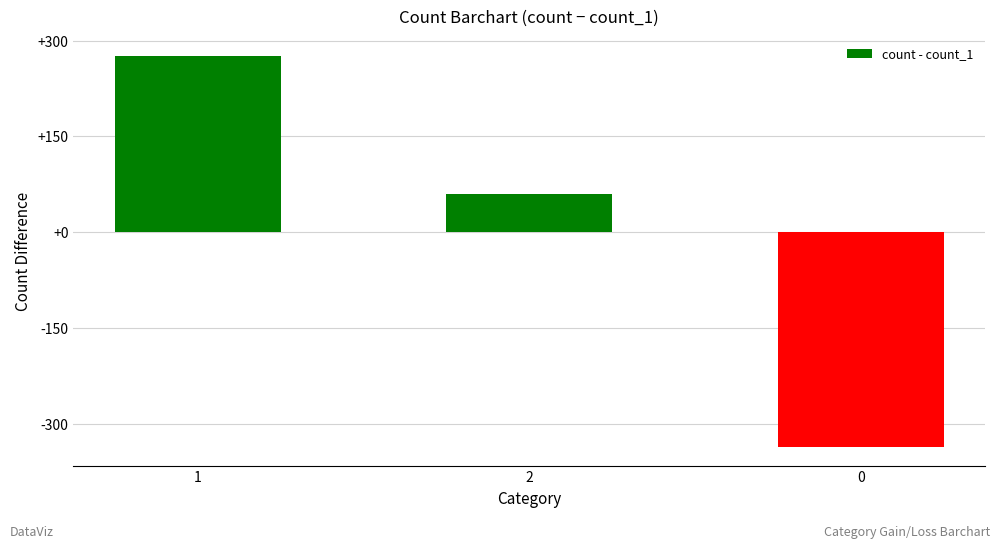

Reading left to right, what are all the values shown in this chart?

1=276	2=60	0=-336